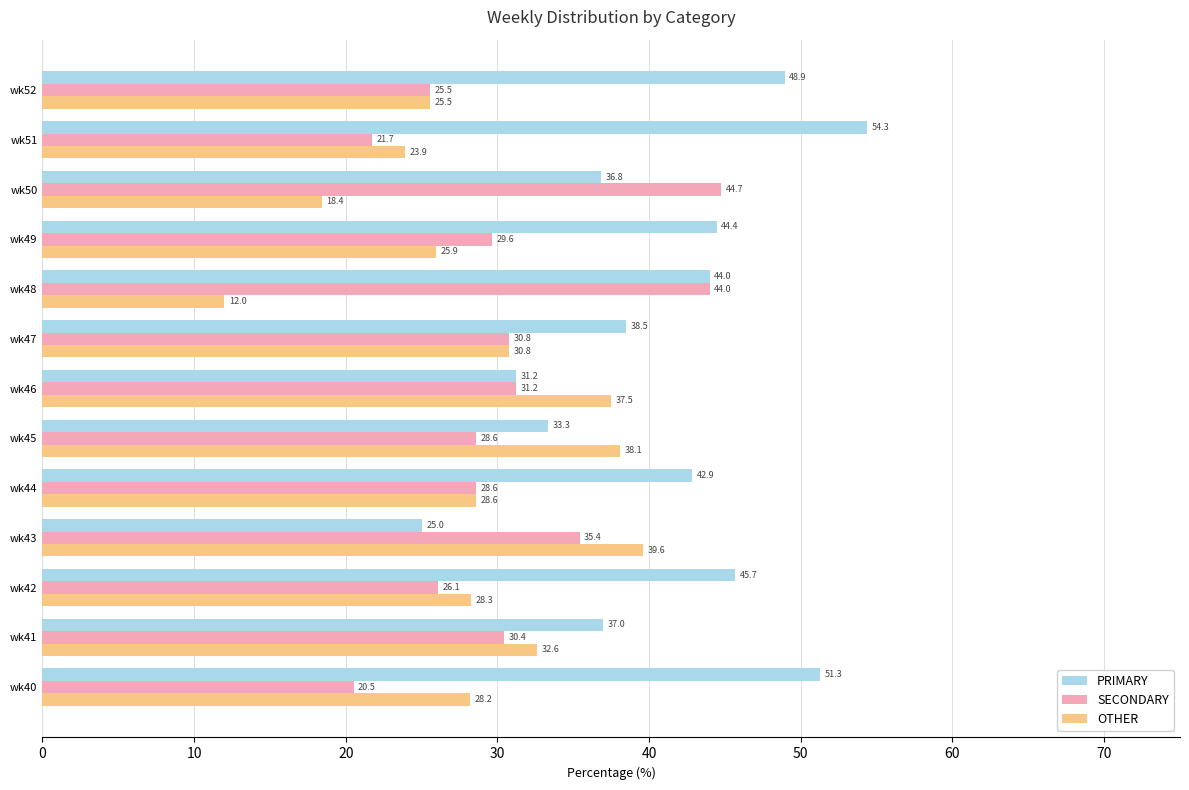

At which label does OTHER reach its minimum?

wk48